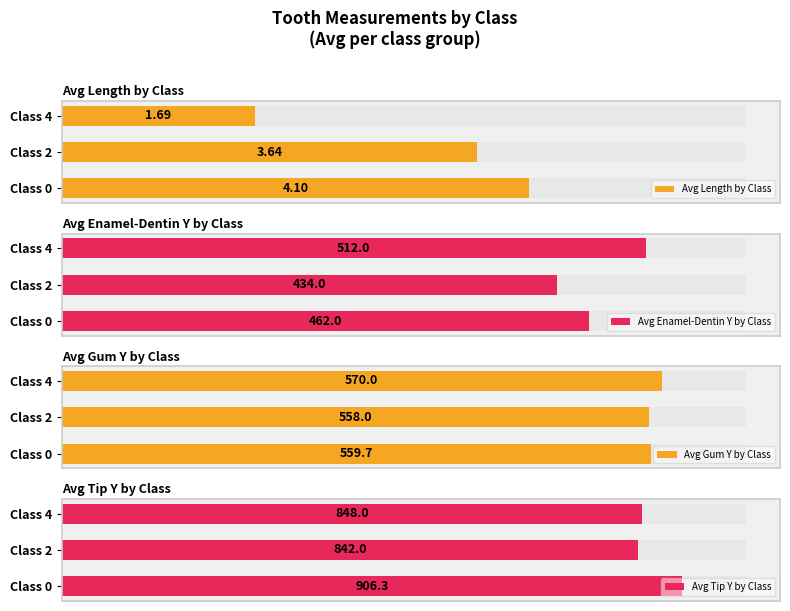

Reading right to left, what are all the values shown in this chart?

Avg Length by Class: 1.7	3.6	4.1
Avg Enamel-Dentin Y by Class: 512.0	434.0	462.0
Avg Gum Y by Class: 570.0	558.0	559.7
Avg Tip Y by Class: 848.0	842.0	906.3